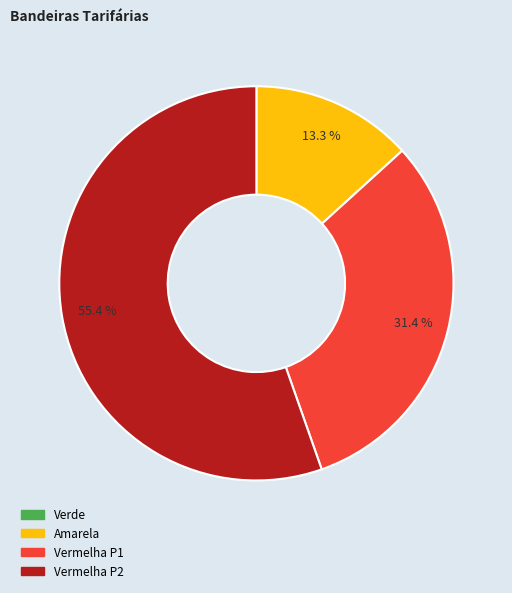

What is the largest slice in the pie chart?

Vermelha P2